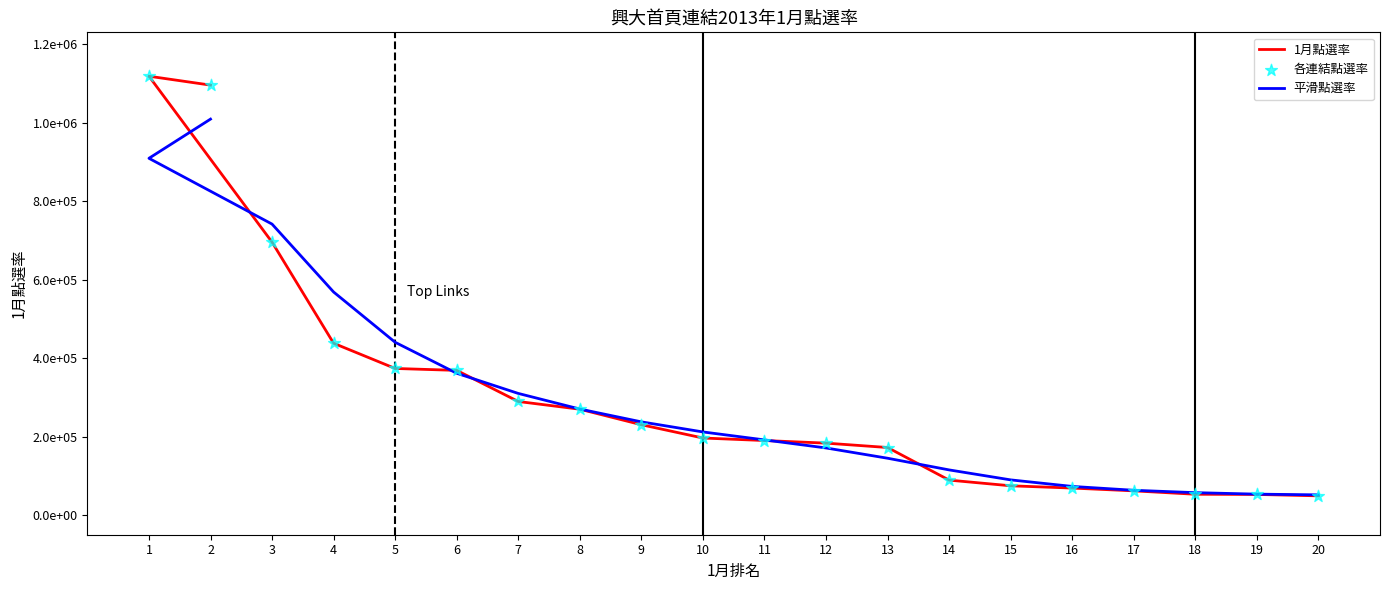

Which series reaches the maximum Y coordinate?

1月點選率